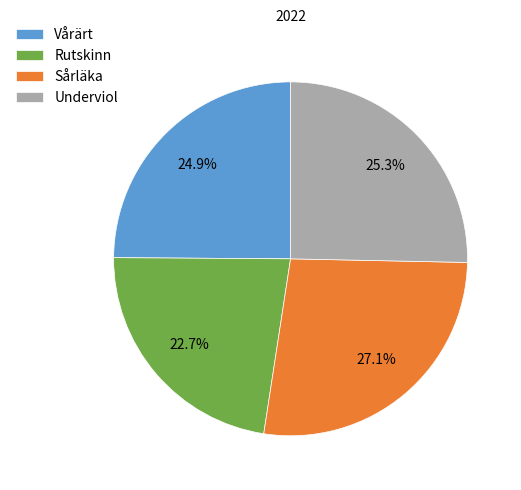

What portion of the pie excludes Underviol?

74.7%